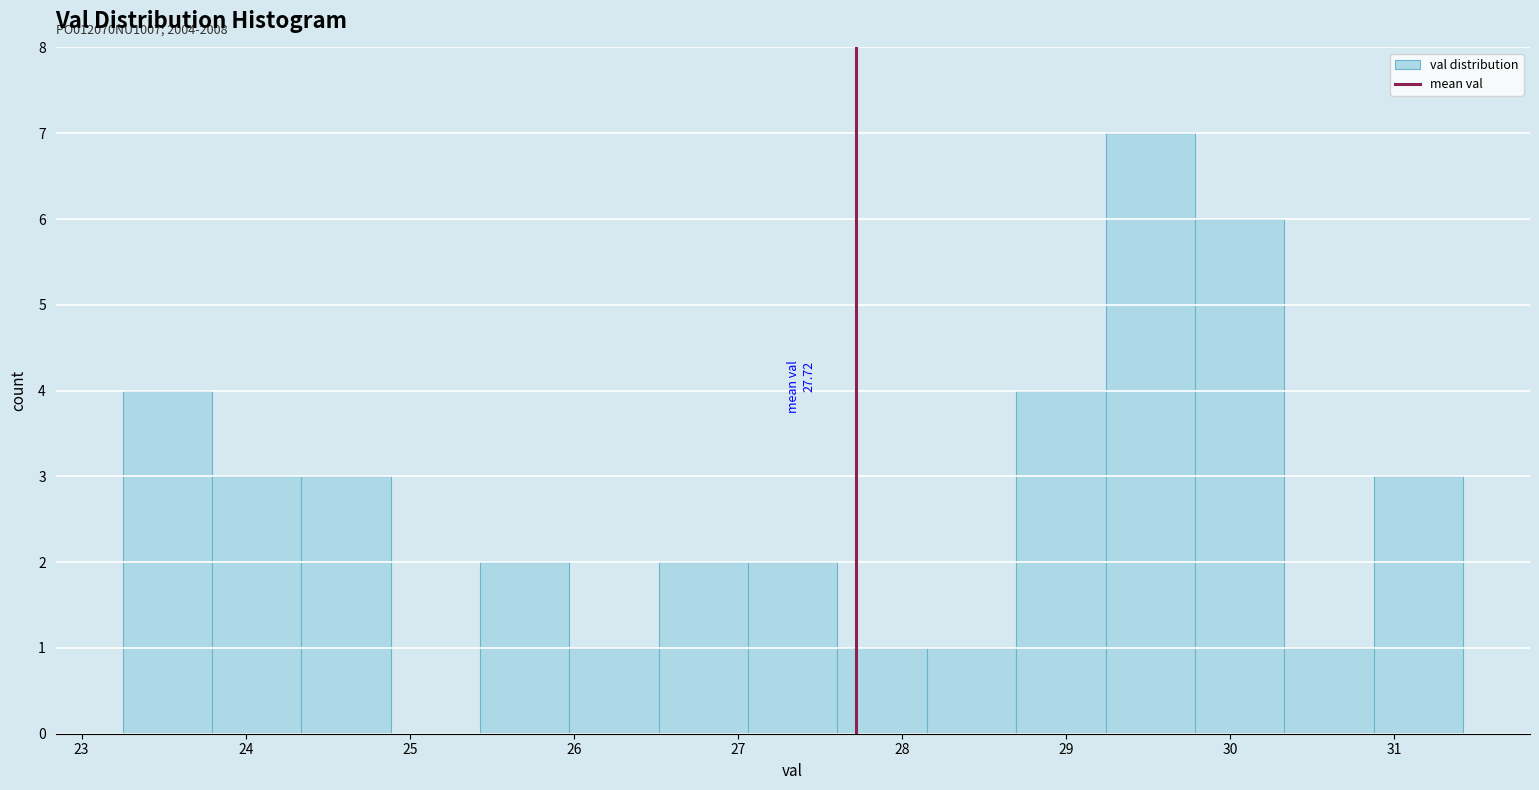

Which range on the x-axis has the tallest bar?

29.2 to 29.8